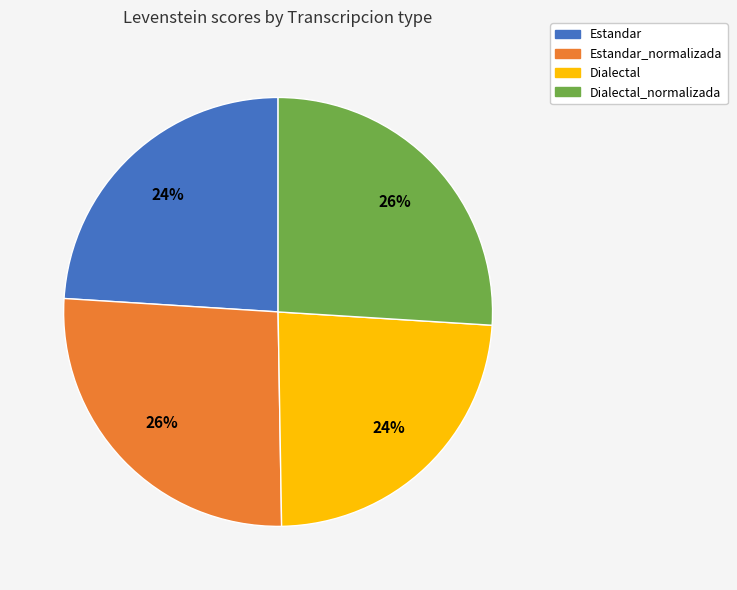

To the nearest percent, what is the difference between the Estandar_normalizada and Estandar slice percentages?

2%